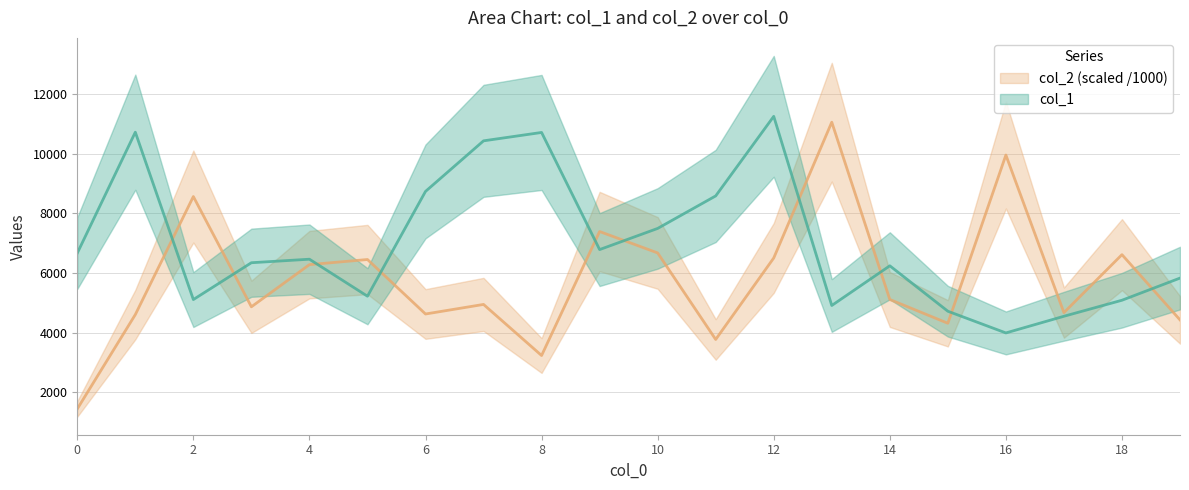

What is the difference between the maximum and minimum values in the col_2 series?

9614.4